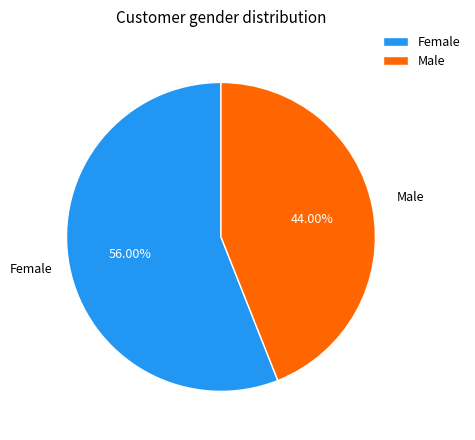

The Female slice represents 56% of the pie. True or false?

True